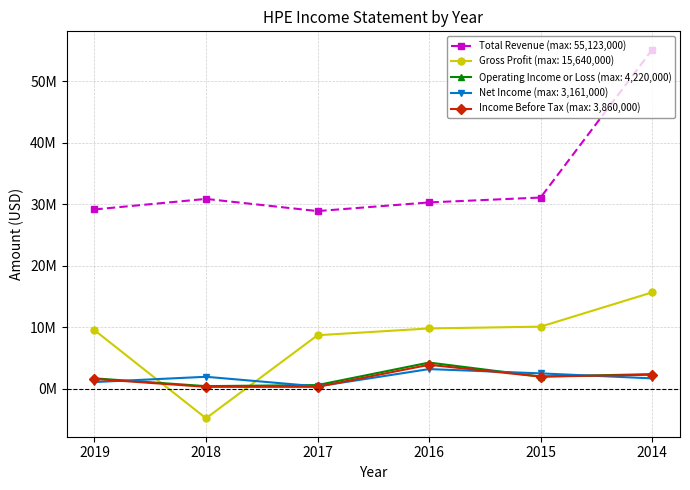

Is this an area chart (filled region under the line)?

No